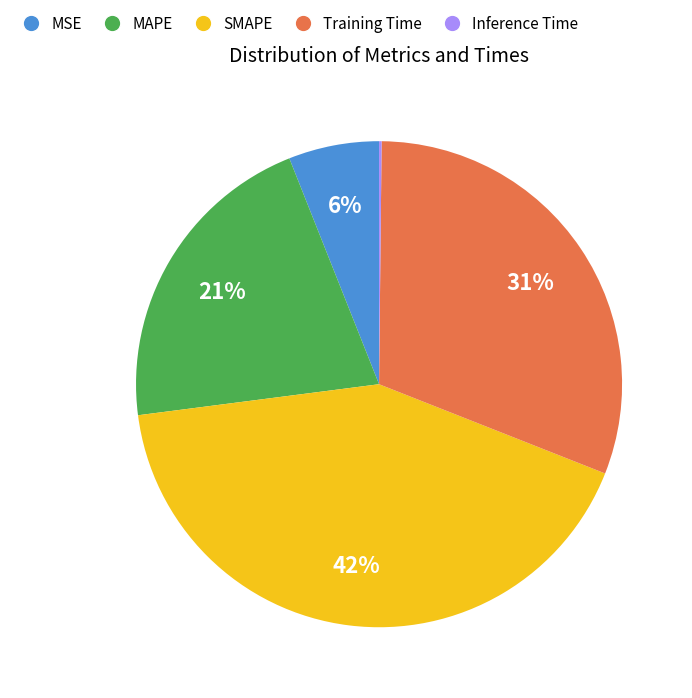

To the nearest percent, what is the difference between the largest and smallest slice percentages?

42%